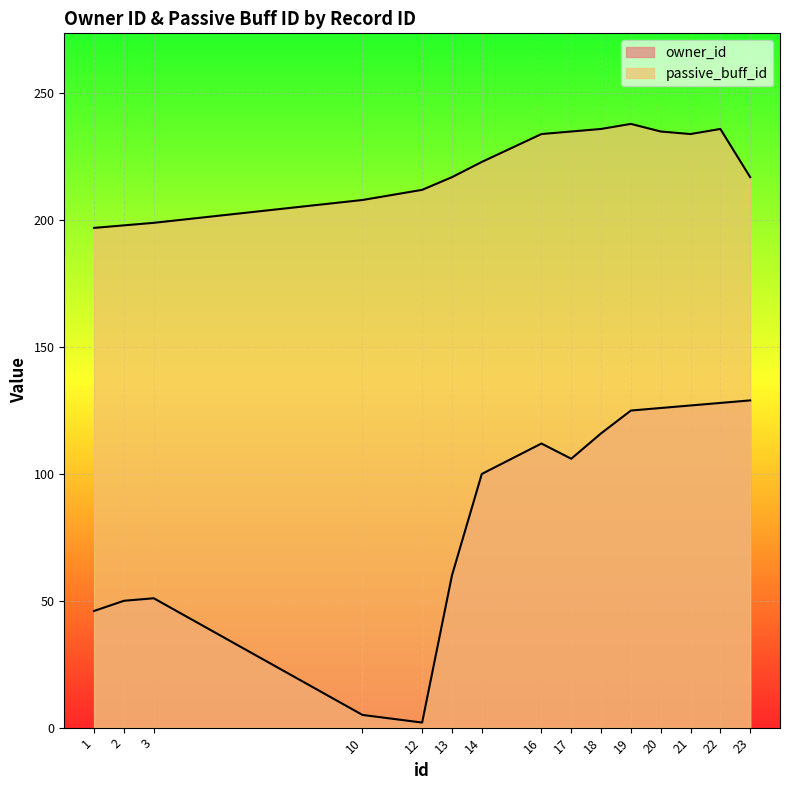

What is the value of the owner_id point at the 10th from the left?

116